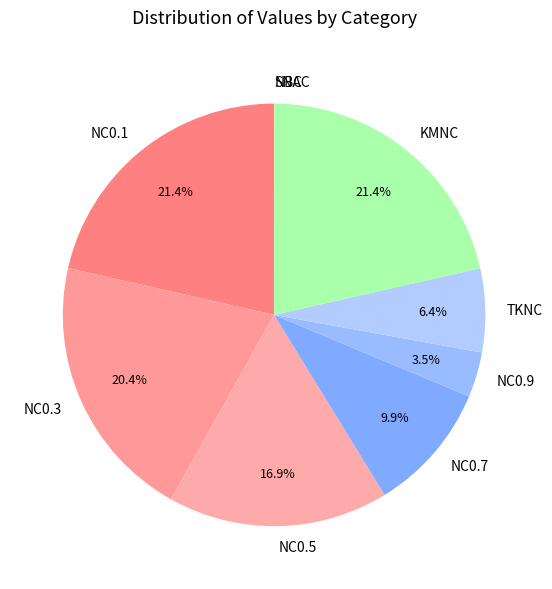

Combined, do NC0.9 and KMNC account for over 50%?

No